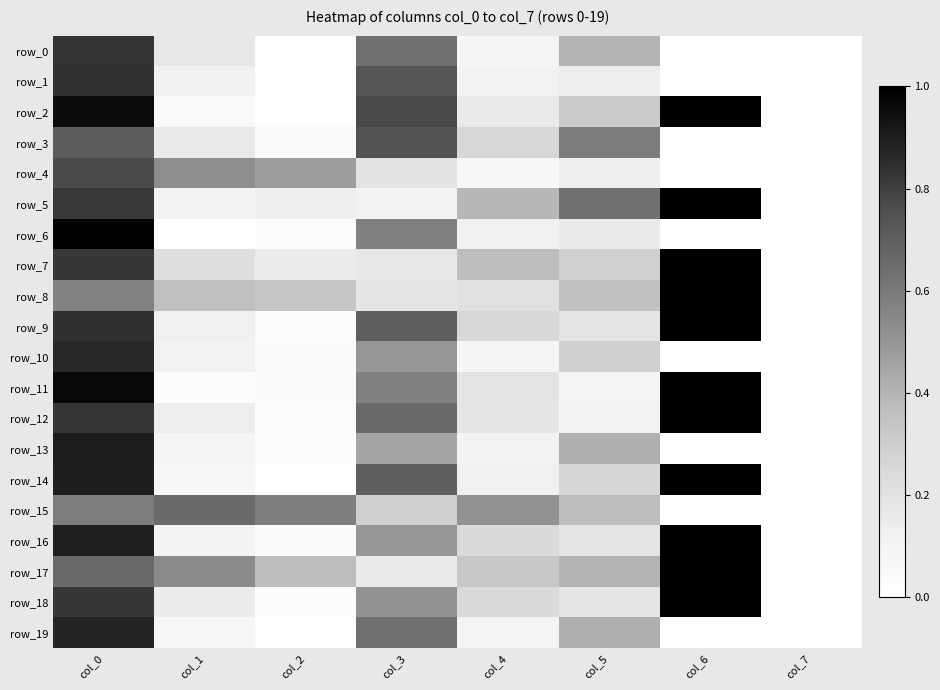

The value of row_0 at col_3 is 0.6. True or false?

True